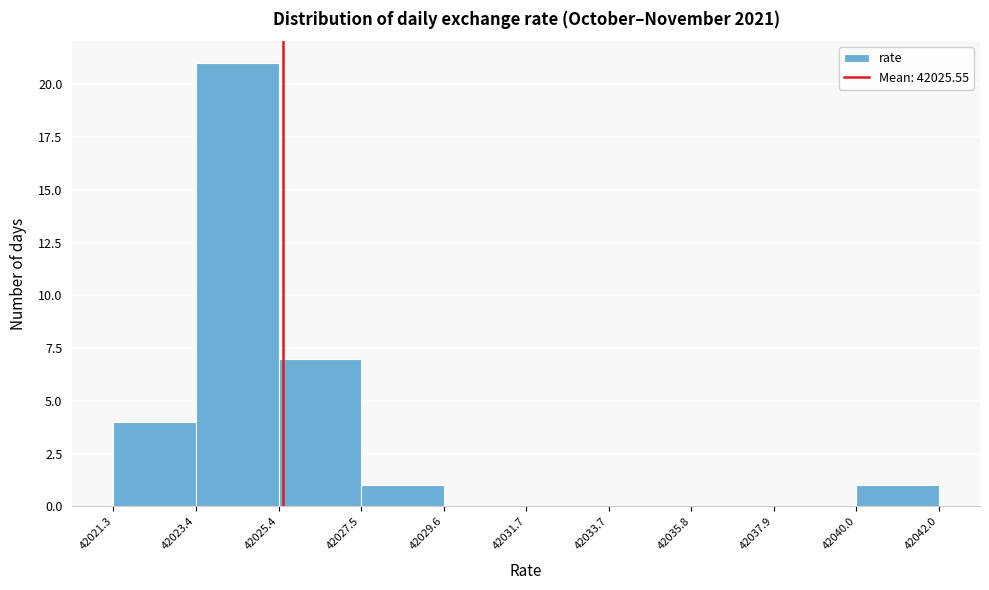

Reading left to right, list every bar in this chart as the range it spans on the x-axis followed by its height. The values are not printed on the chart, so give them approximately, as read against the axis.

42021.3 to 42023.4: 4
42023.4 to 42025.4: 21
42025.4 to 42027.5: 7
42027.5 to 42029.6: 1
42029.6 to 42031.7: 0
42031.7 to 42033.7: 0
42033.7 to 42035.8: 0
42035.8 to 42037.9: 0
42037.9 to 42040.0: 0
42040.0 to 42042.0: 1